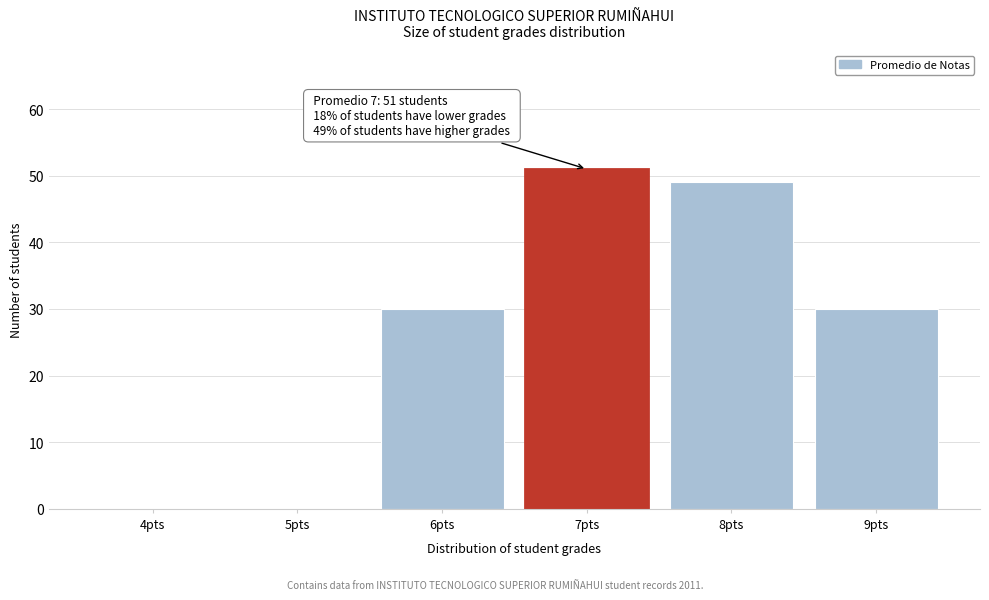

Reading right to left, what are all the values shown in this chart?

9pts=30	8pts=49	7pts=51	6pts=30	5pts=0	4pts=0